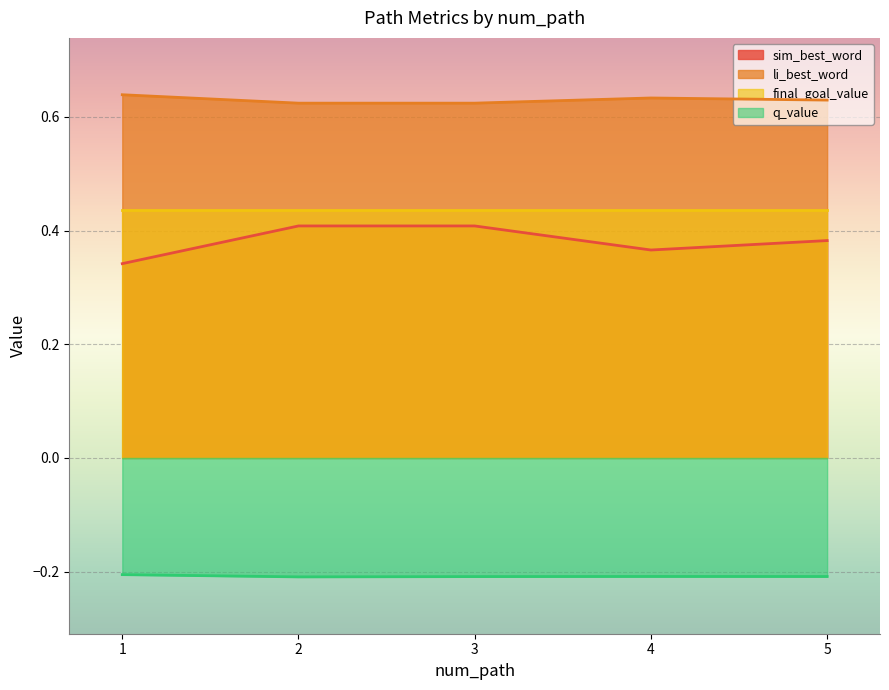

True or false: q_value and sim_best_word cross at least once.

False